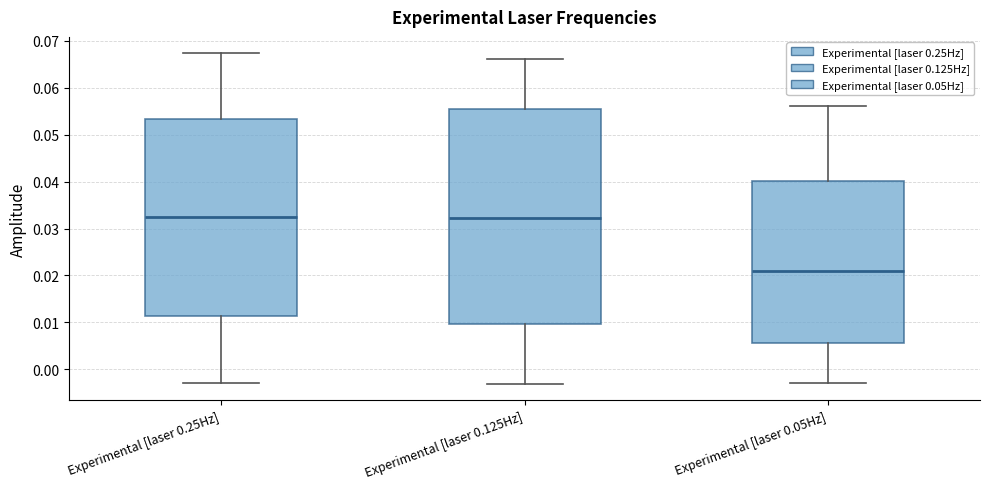

Where does the upper whisker of the box for Experimental [laser 0.125Hz] end on the y-axis? The values are not printed on the chart, so give them approximately, as read against the axis.

0.066